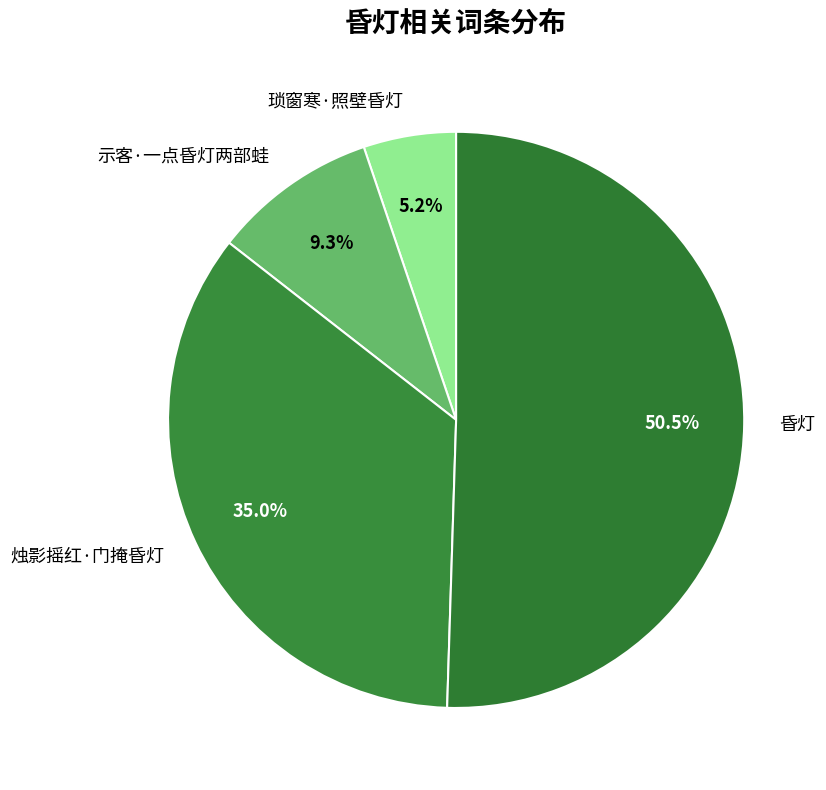

To the nearest percent, what is the average slice percentage?

25%